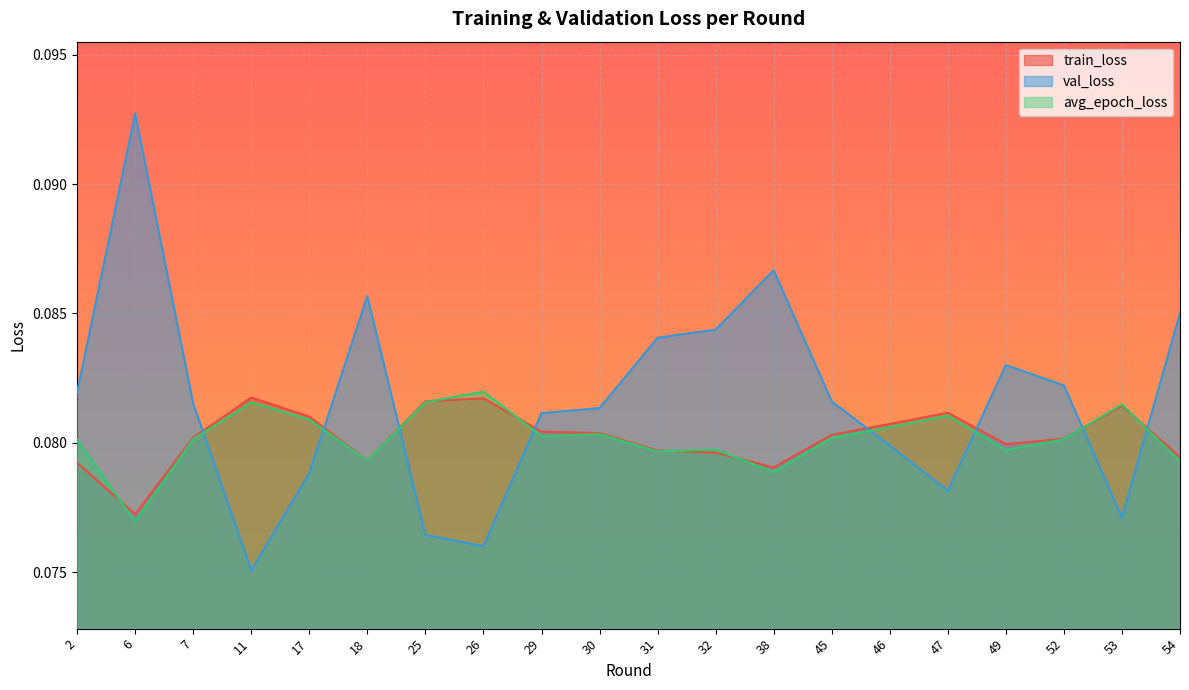

How many data points does each series have?

20